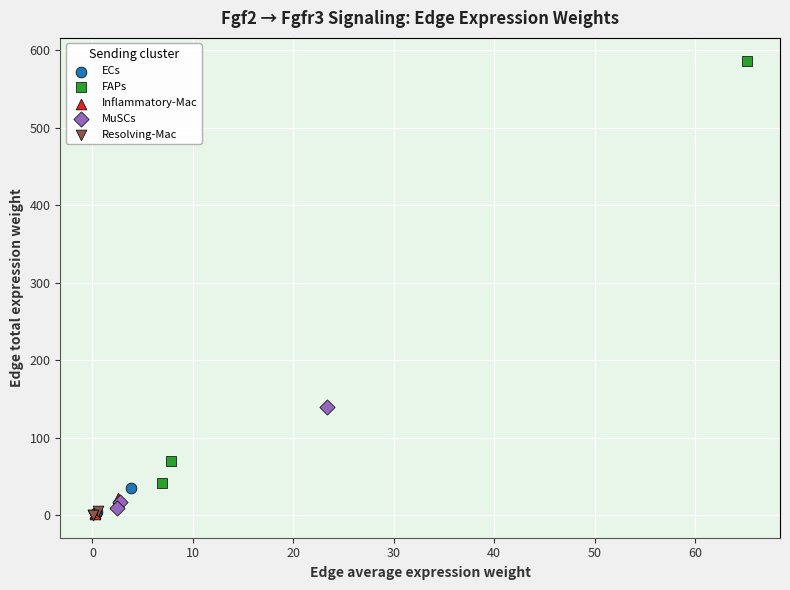

Which series contains the highest Y value?

FAPs